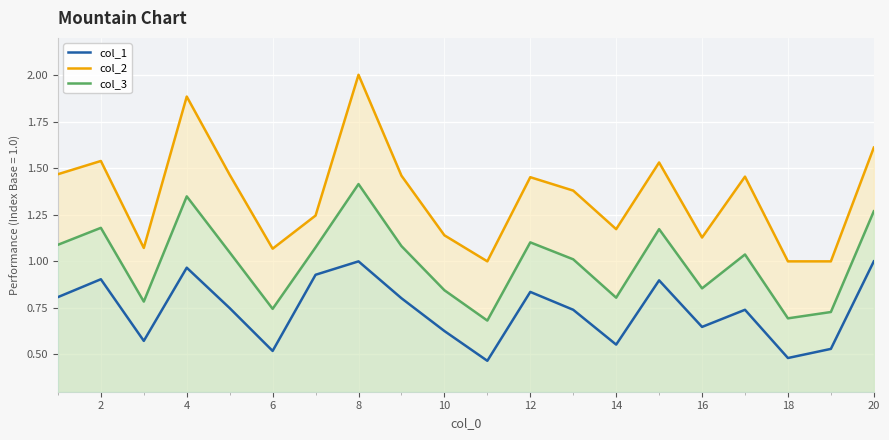

Which series has the largest total across all categories?

col_2